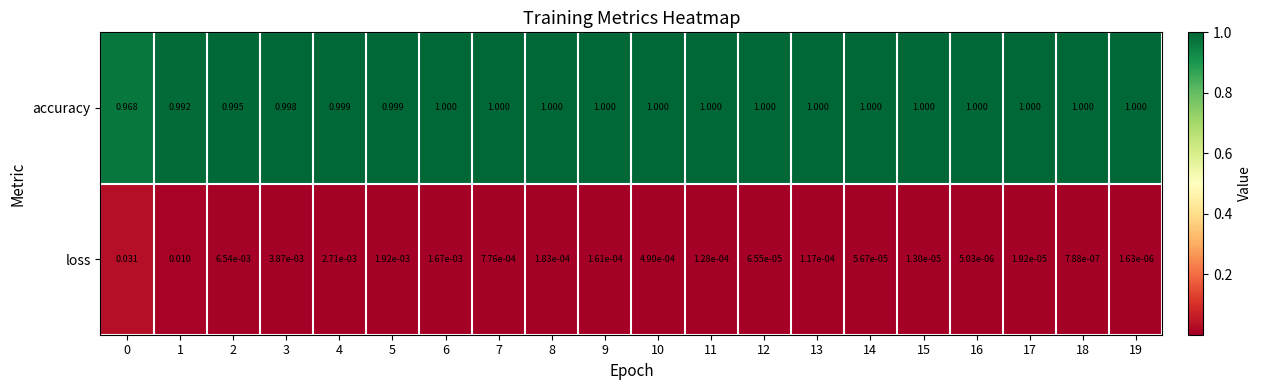

List the series in order of their peak value, highest first.

accuracy, loss